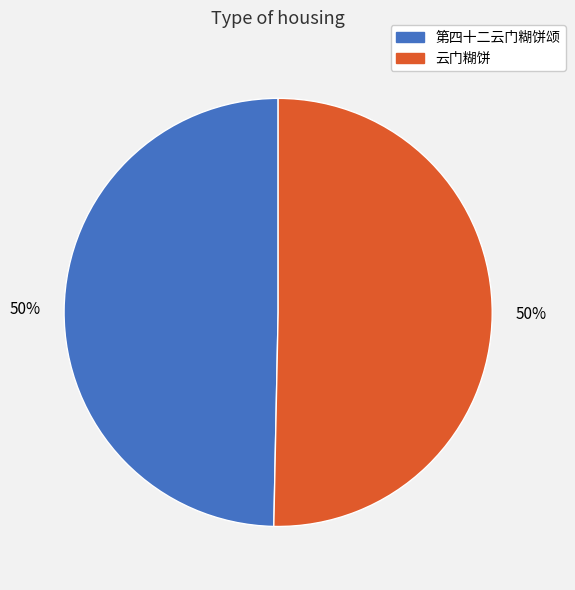

To the nearest percent, what is the combined percentage of 第四十二云门糊饼颂 and 云门糊饼?

100%